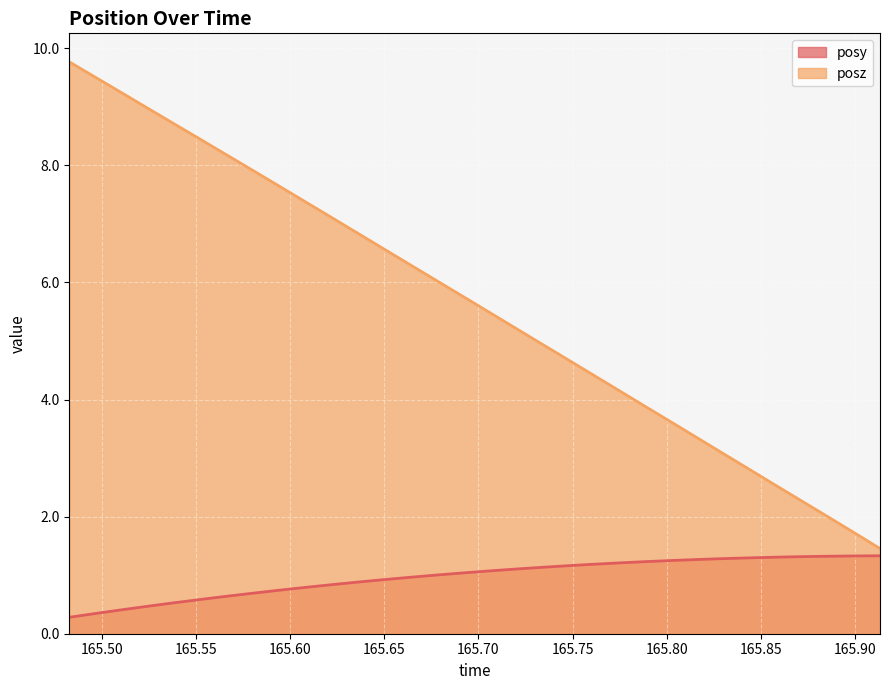

True or false: posz has a value of 4.1 at 165.608.

False